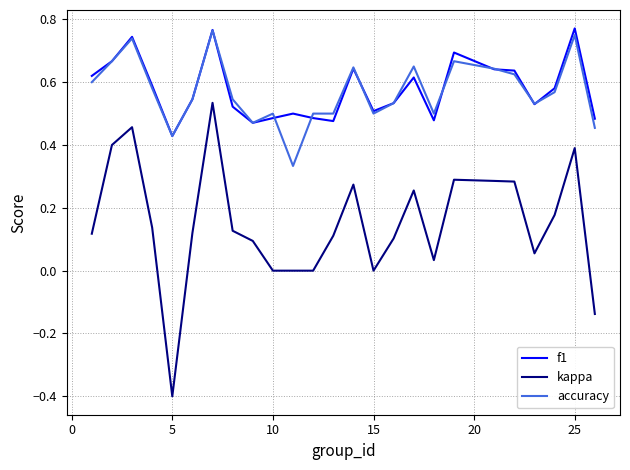

What is the sum of all accuracy values?

14.2